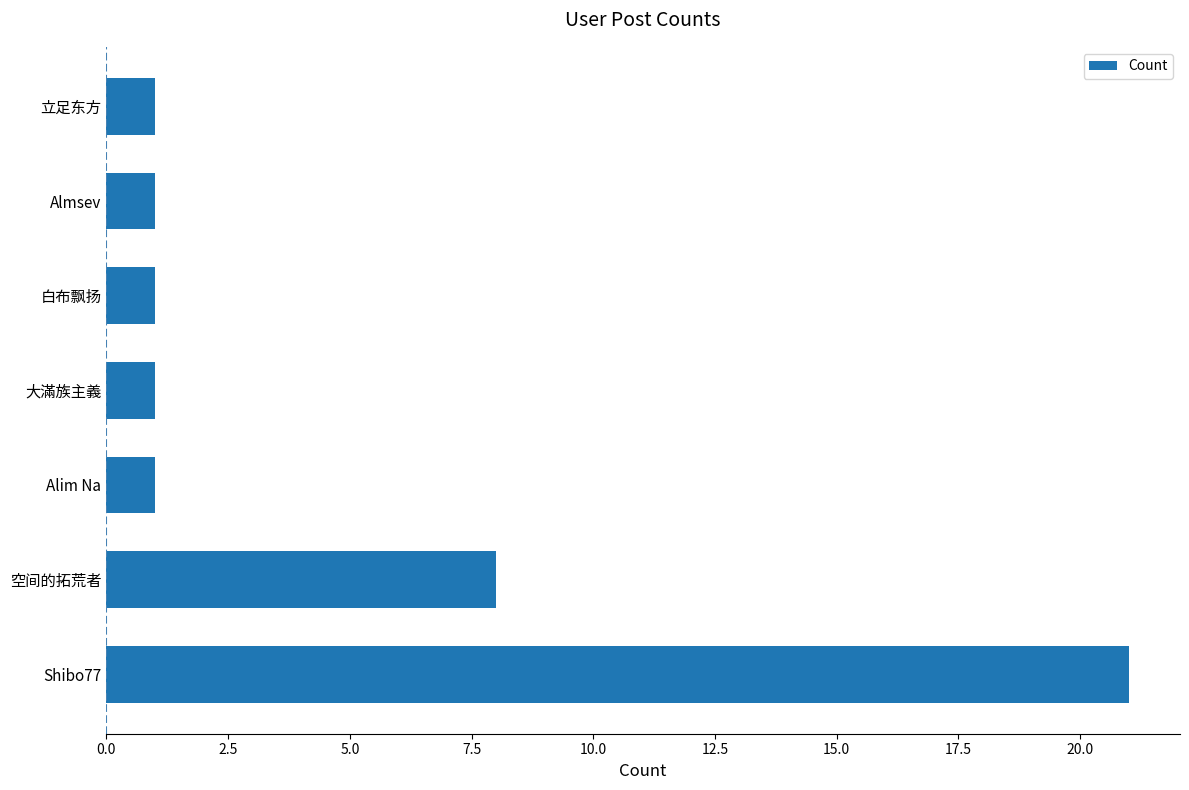

What is the sum of all values?

34